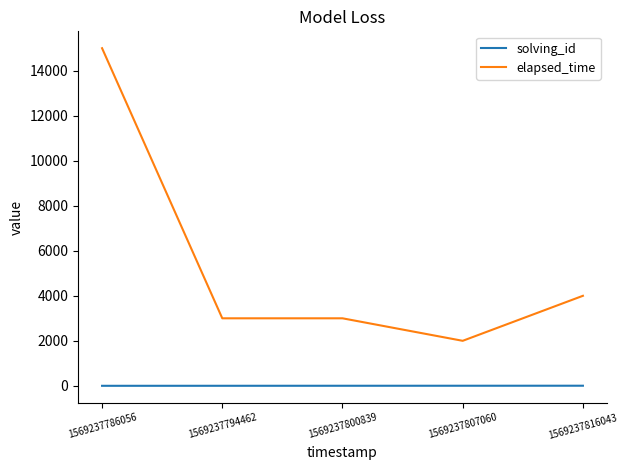

Which series has the widest spread of values?

elapsed_time